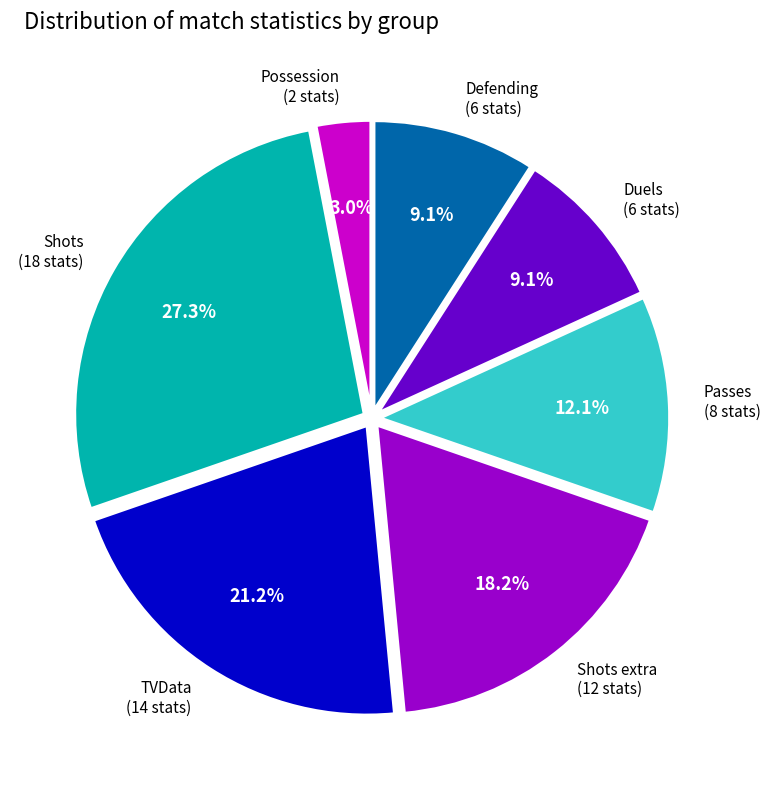

Is there any slice that represents more than half of the pie?

No